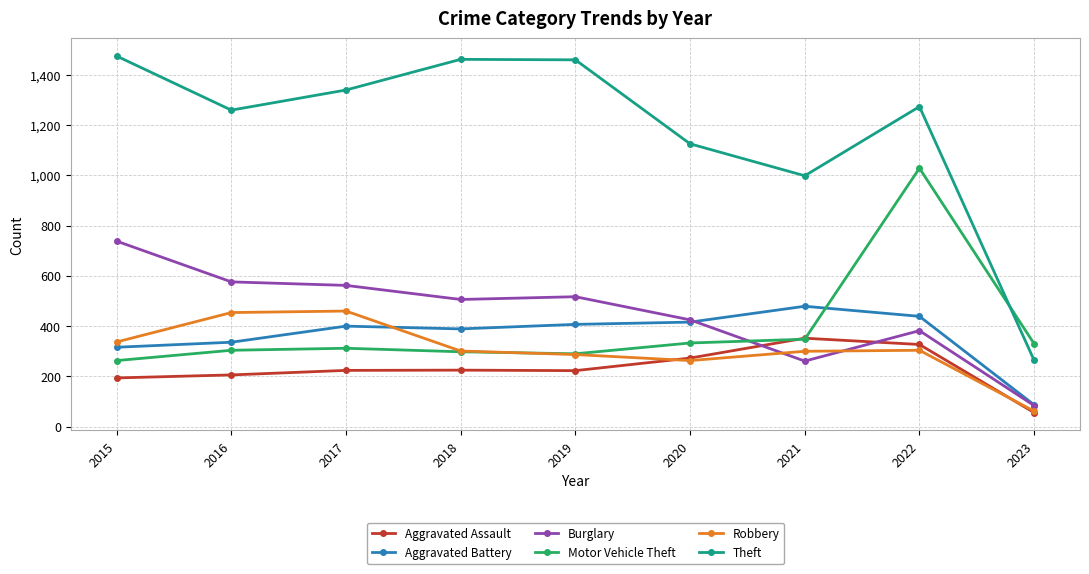

What is the difference between the second highest and minimum values in the Theft series?

1197